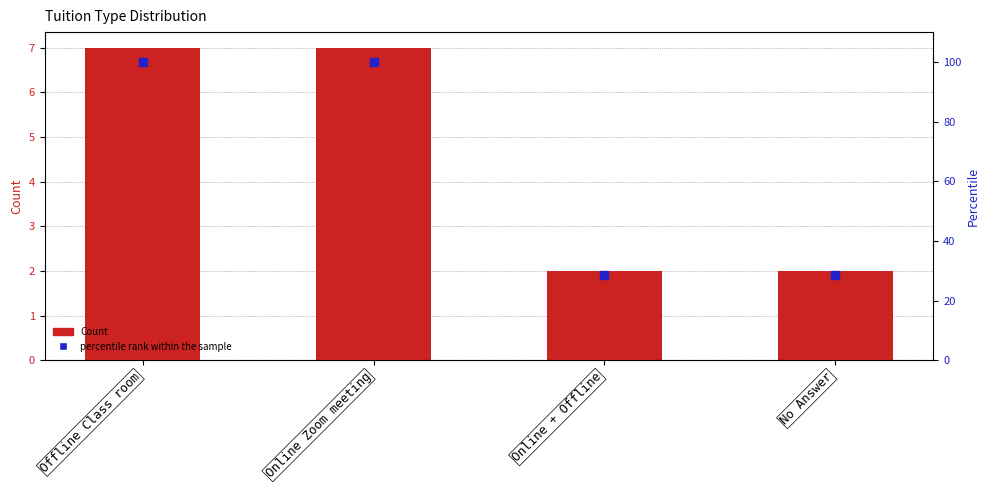

Is the value of percentile rank within the sample at No Answer greater than the value of Count at Online + Offline?

Yes